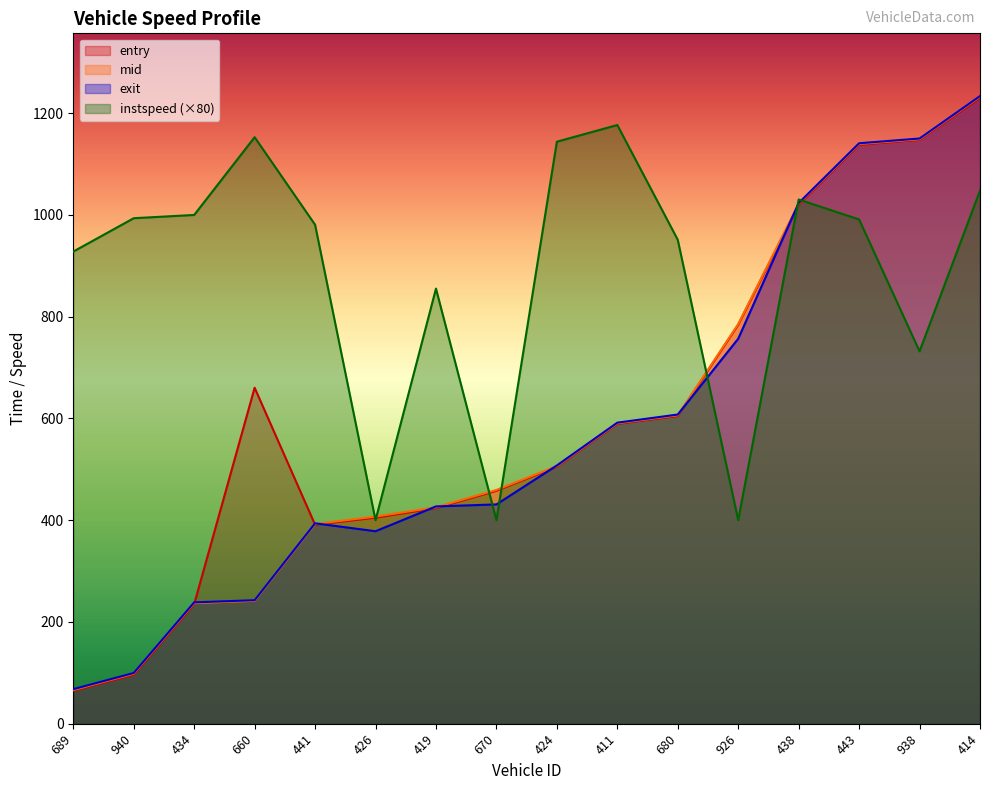

Where does the instspeed series first go above 991?

940